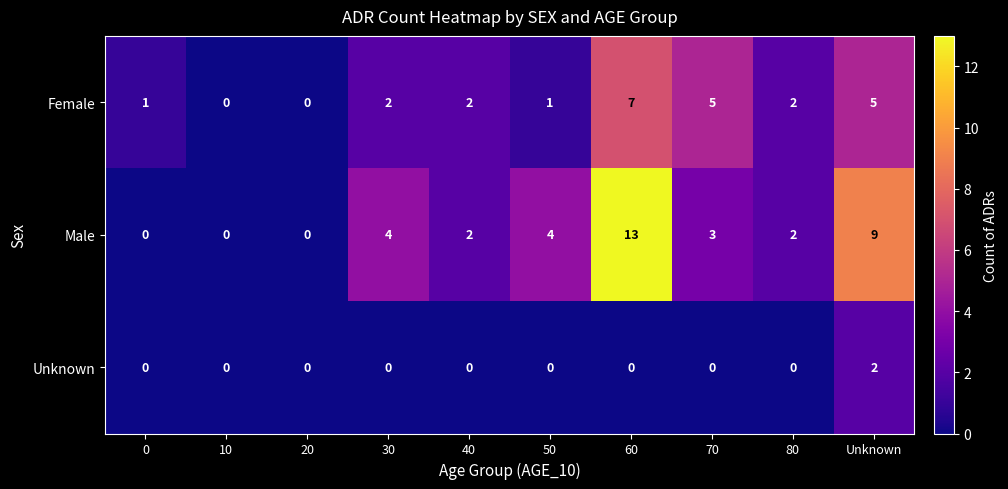

Reading left to right, what are all the values shown in this chart?

Female: 0=1	10=0	20=0	30=2	40=2	50=1	60=7	70=5	80=2	Unknown=5
Male: 0=0	10=0	20=0	30=4	40=2	50=4	60=13	70=3	80=2	Unknown=9
Unknown: 0=0	10=0	20=0	30=0	40=0	50=0	60=0	70=0	80=0	Unknown=2